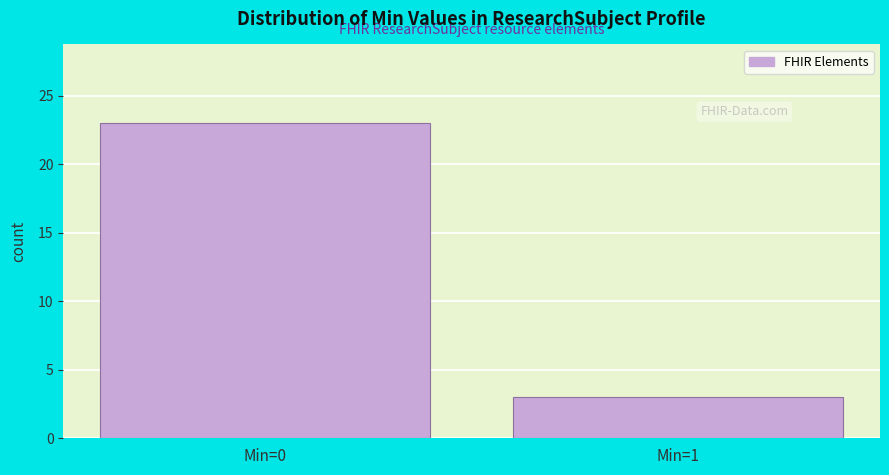

Reading left to right, list all the values displayed in this chart.

23	3